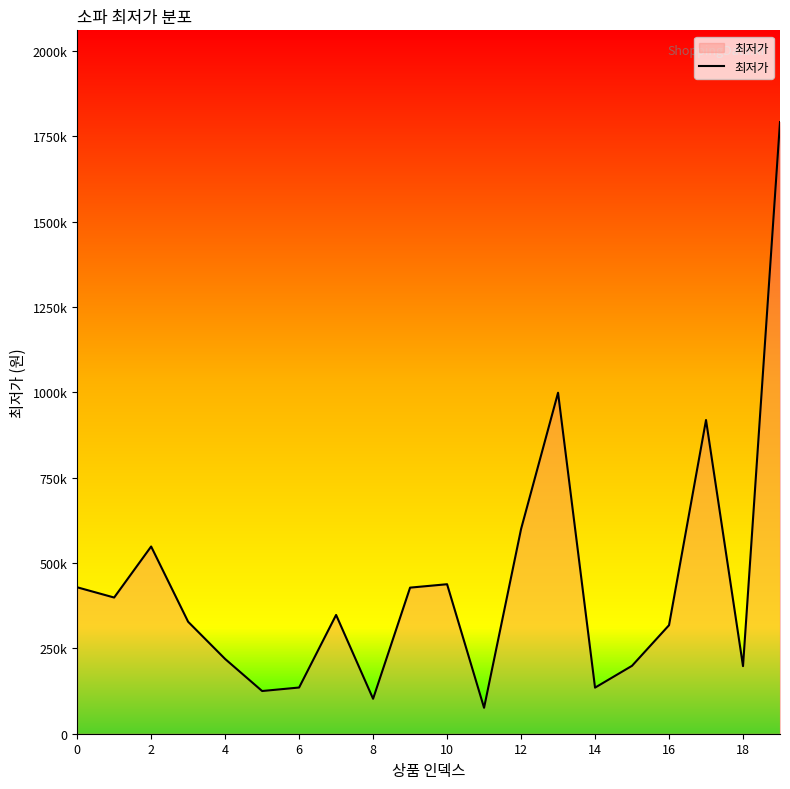

What is the difference between the second highest and minimum values?

923030